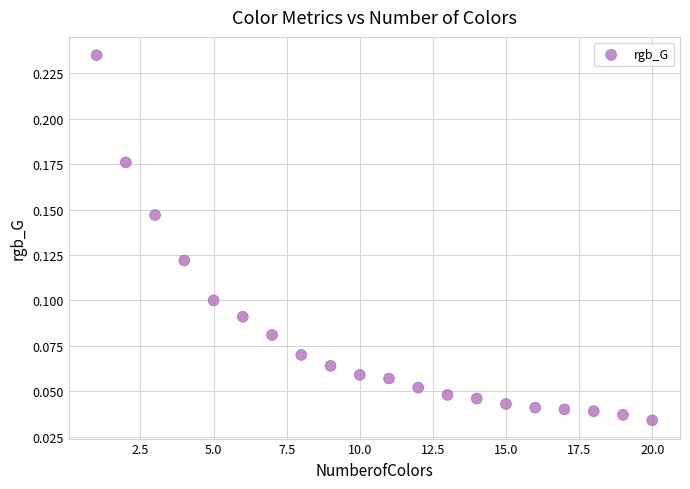

What is the range of X values (max minus min)?

19.0